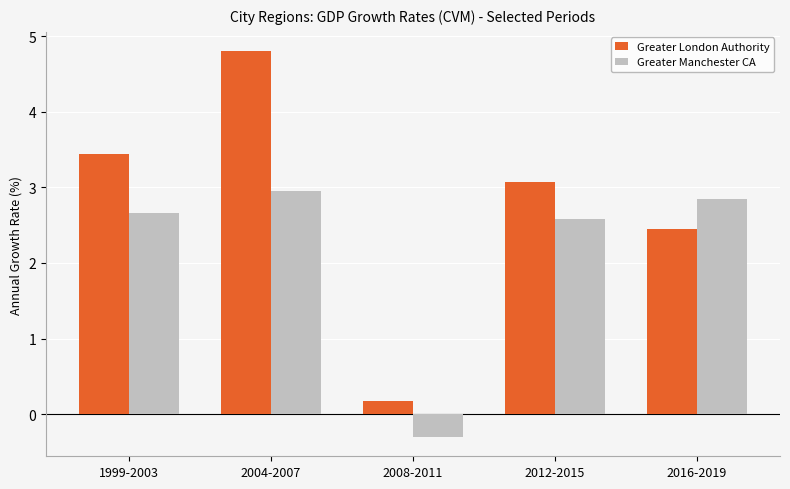

Reading left to right, what are all the values shown in this chart?

Greater London Authority: 3.4	4.8	0.2	3.1	2.5
Greater Manchester CA: 2.7	3.0	-0.3	2.6	2.9